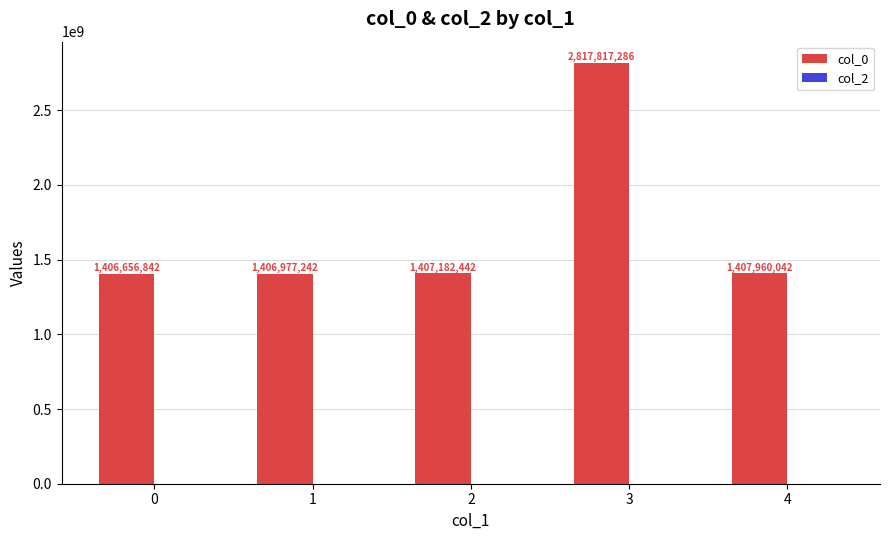

What is the value of the 3rd bar from the left?

1407182442